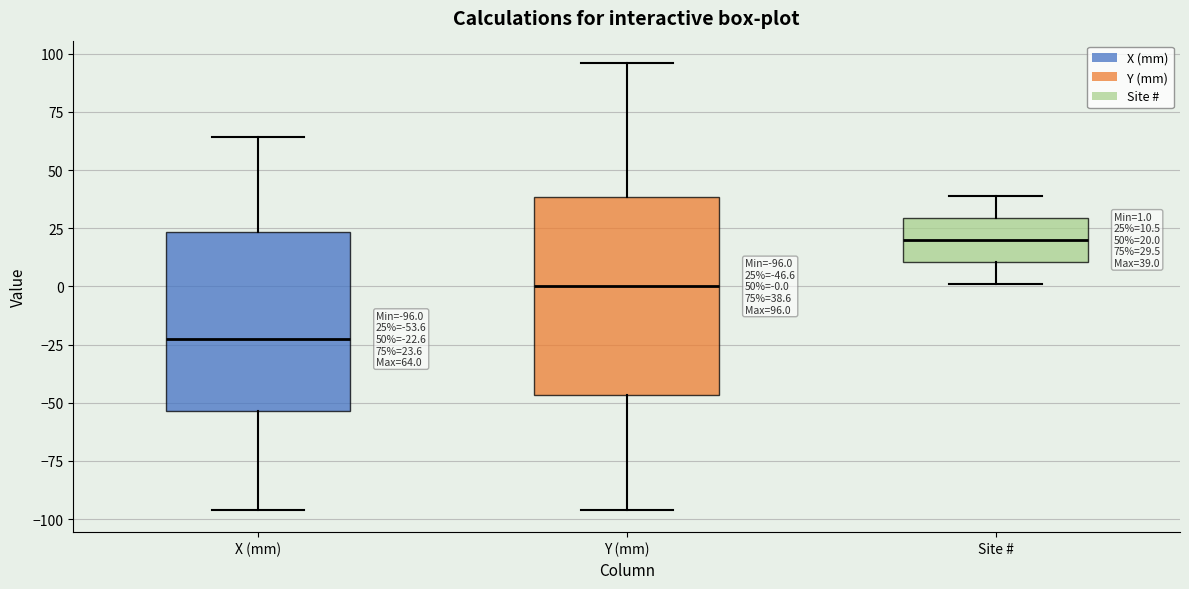

Comparing the boxes themselves (not the whiskers), which one is the tallest?

Y (mm)